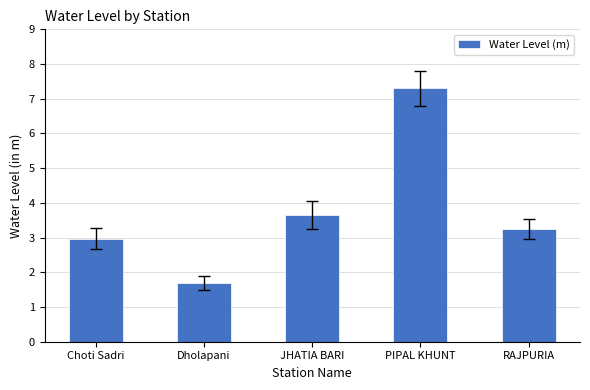

What is the label of the 3rd bar from the left?

JHATIA BARI